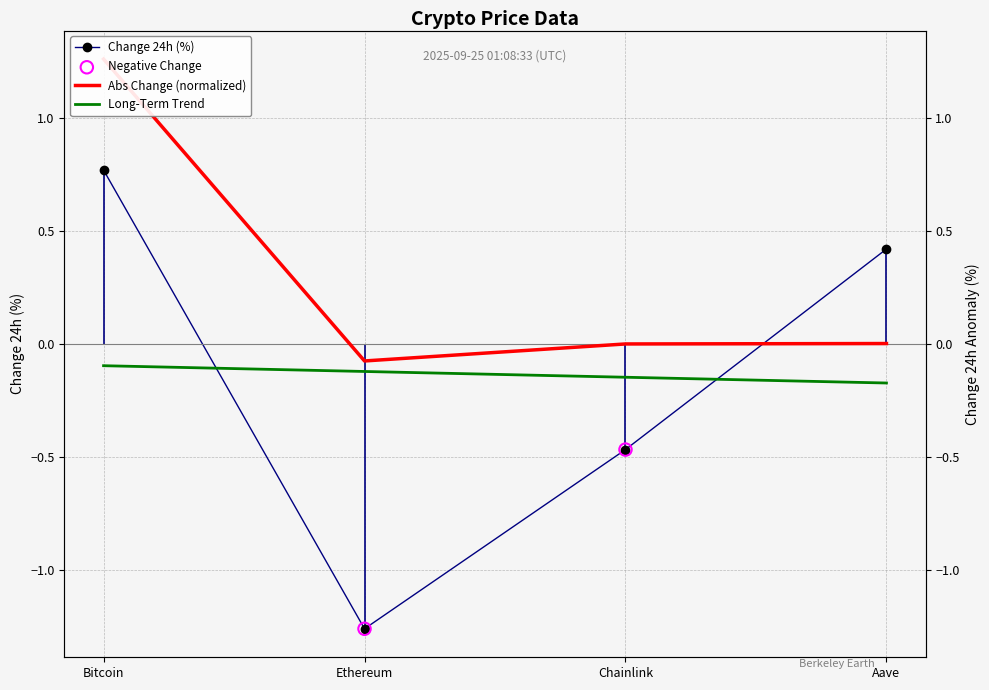

Which series contains the lowest Y value?

Change24hAgoPct